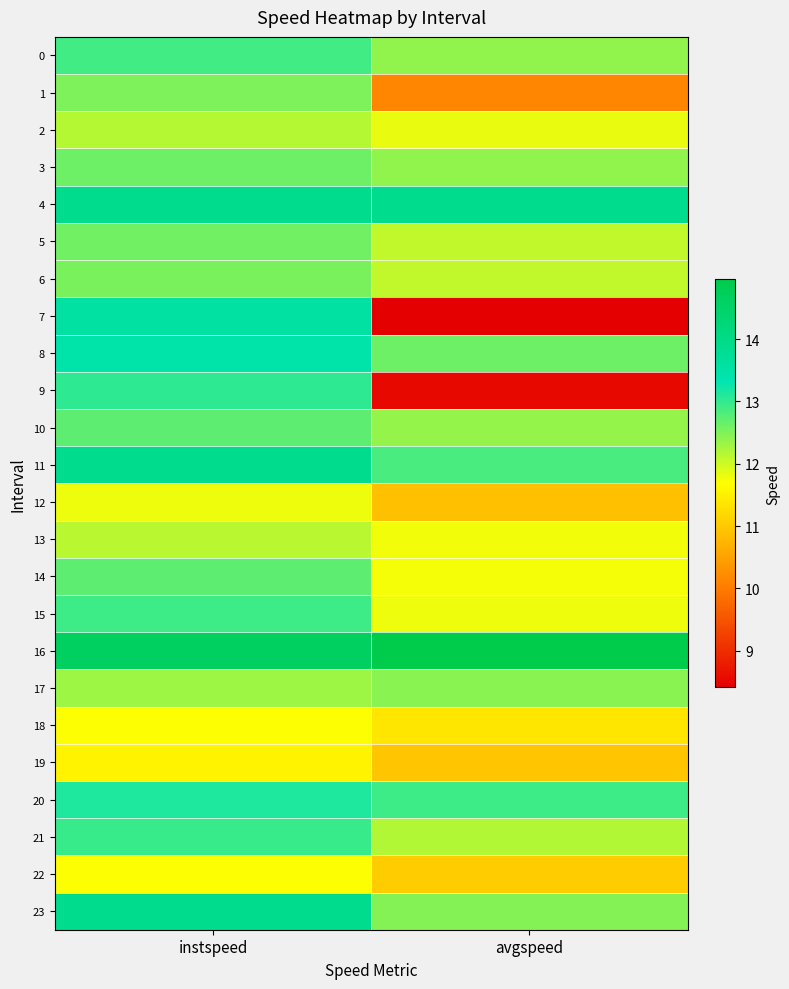

Which has a higher value, avgspeed or instspeed?

instspeed